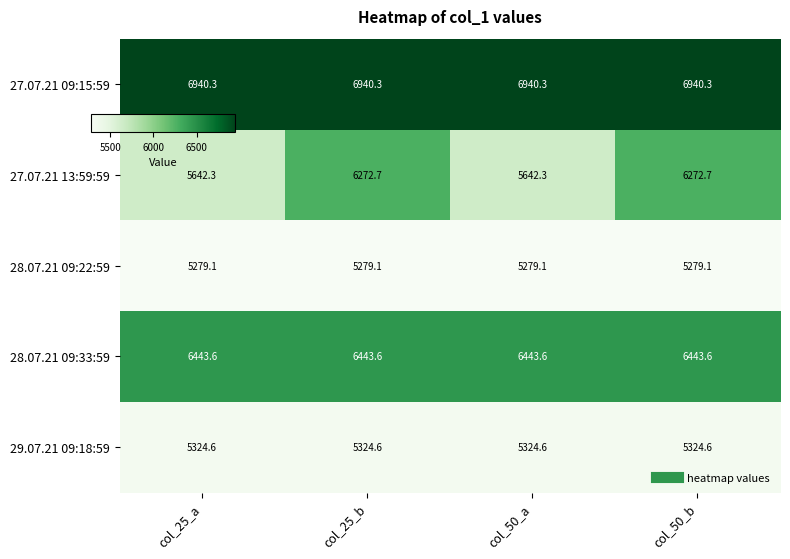

What is the total value across all series at col_25_a?

29629.9